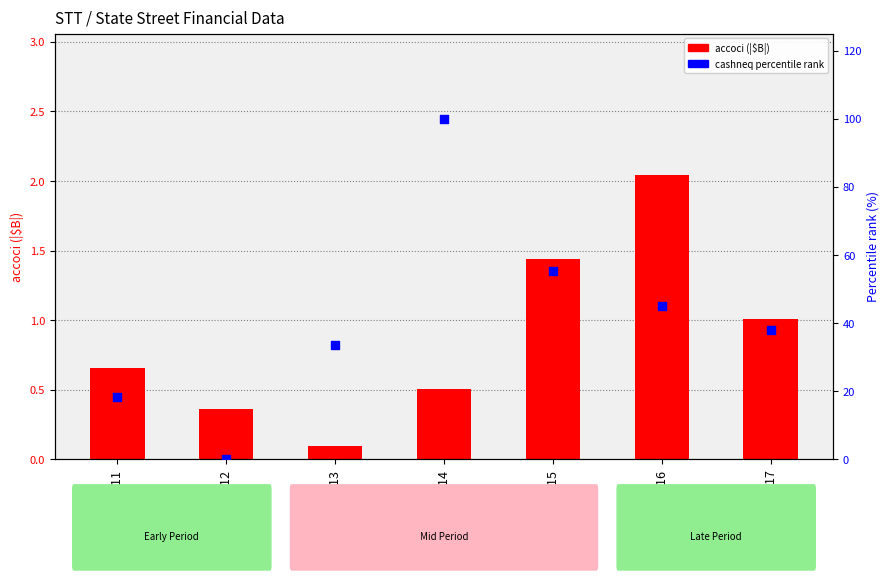

Which series contains the lowest Y value?

cashneq percentile